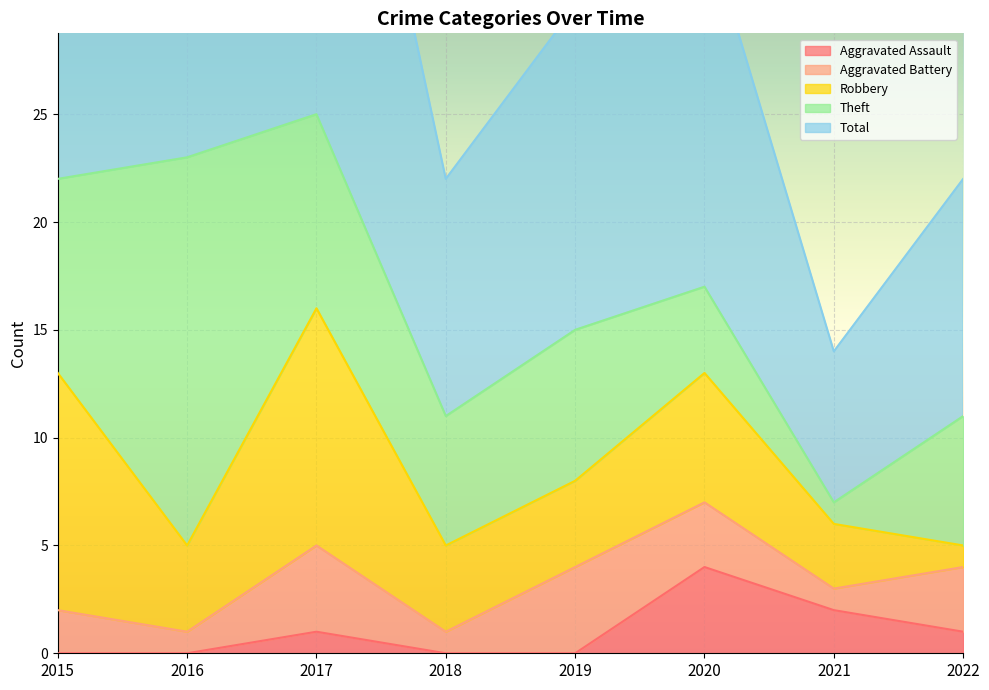

At which label is Theft closest to 9?

2015